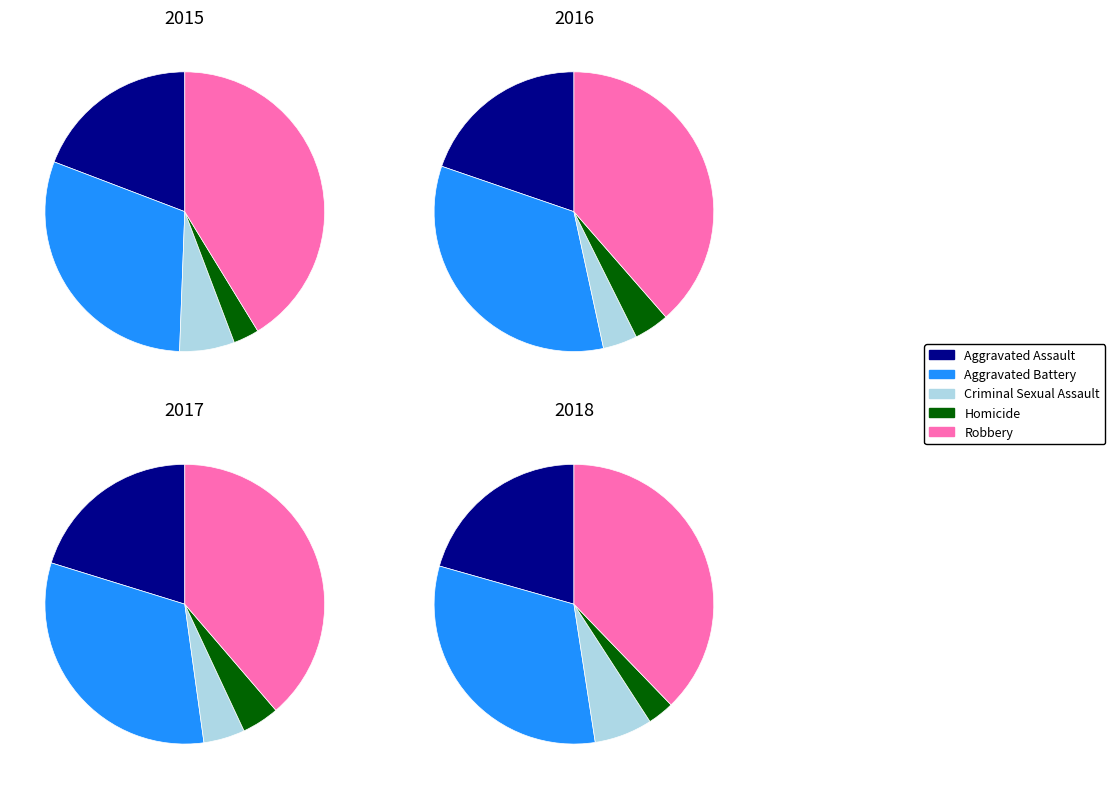

Does Homicide account for over 50% of the chart?

No